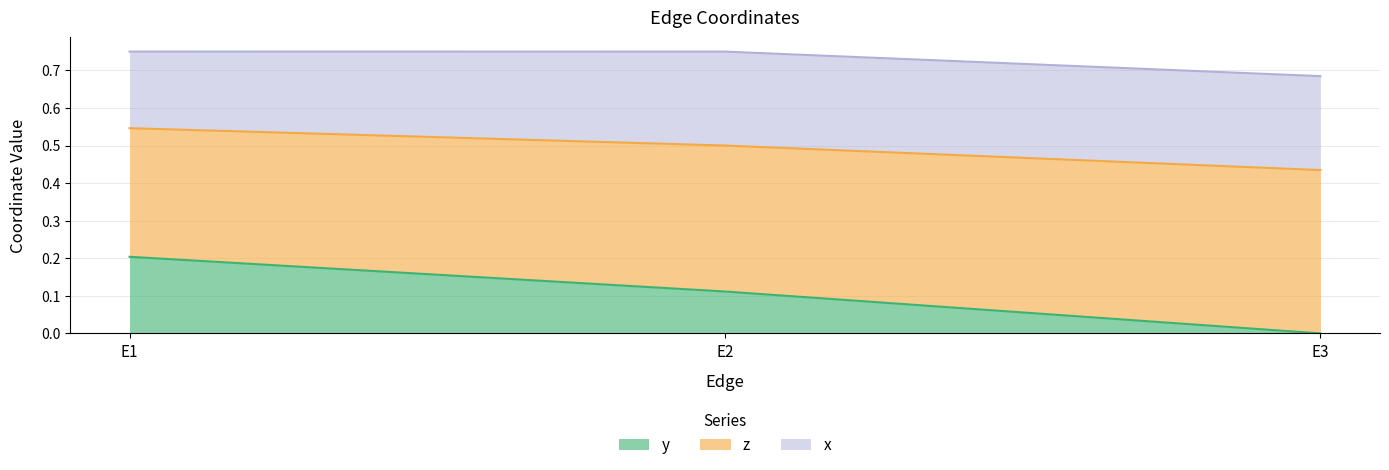

Which series has the largest total across all categories?

z